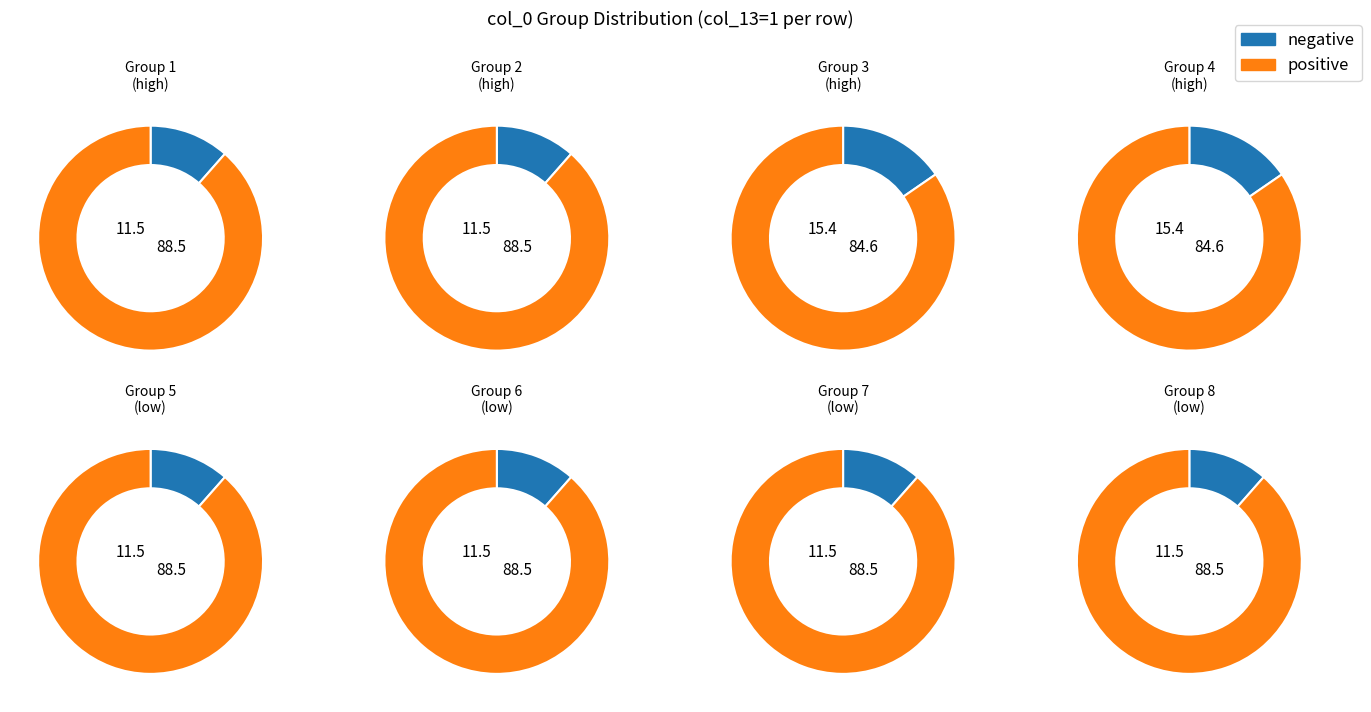

What percentage is the 4 slice, to the nearest percent?

15%